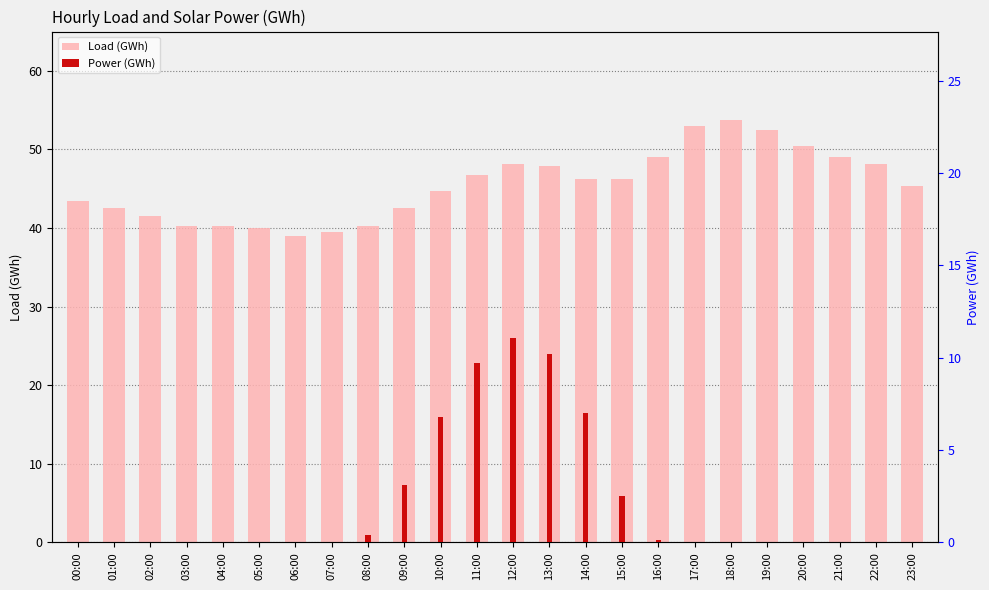

True or false: Load (GWh) has a value of 29.1 at 13:00.

False